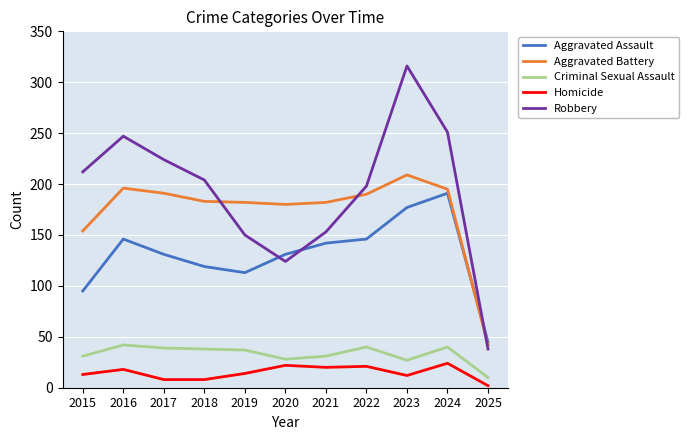

What value does the Aggravated Battery series have at 2020?

180